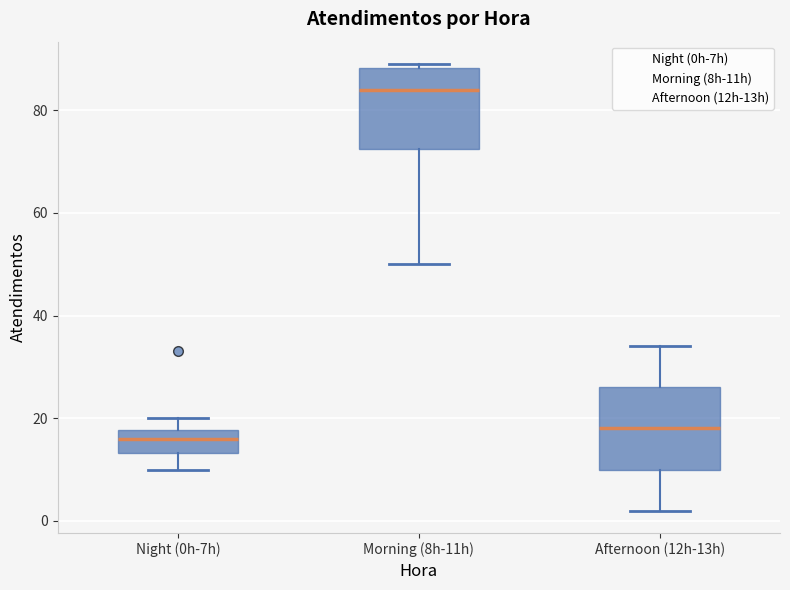

Reading left to right, transcribe this box plot: for each box, give where its median line is, the range the box spans, and where its two whiskers end, as read against the y-axis. The values are not printed on the chart, so give them approximately, as read against the axis.

Night (0h-7h): median 16, box 14 to 18, whiskers 10 to 20
Morning (8h-11h): median 84, box 72 to 88, whiskers 50 to 90
Afternoon (12h-13h): median 18, box 10 to 26, whiskers 2 to 34